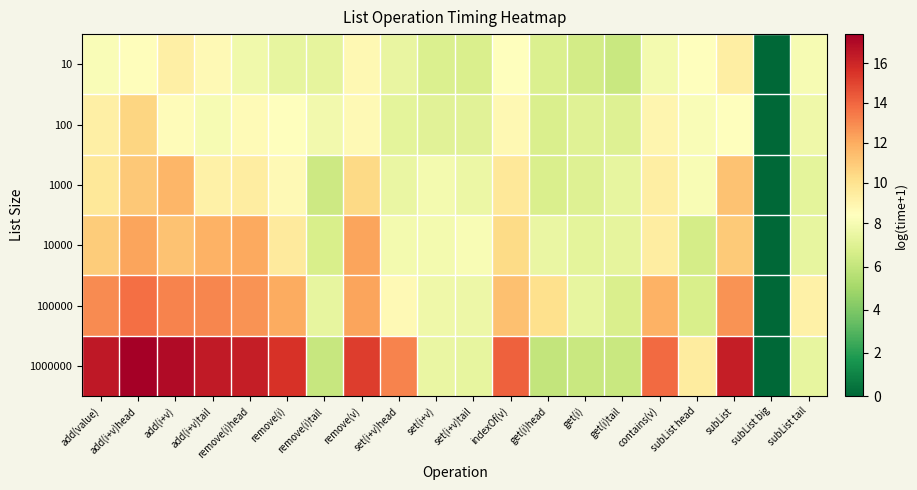

Which has a higher value, subList or subList big?

subList